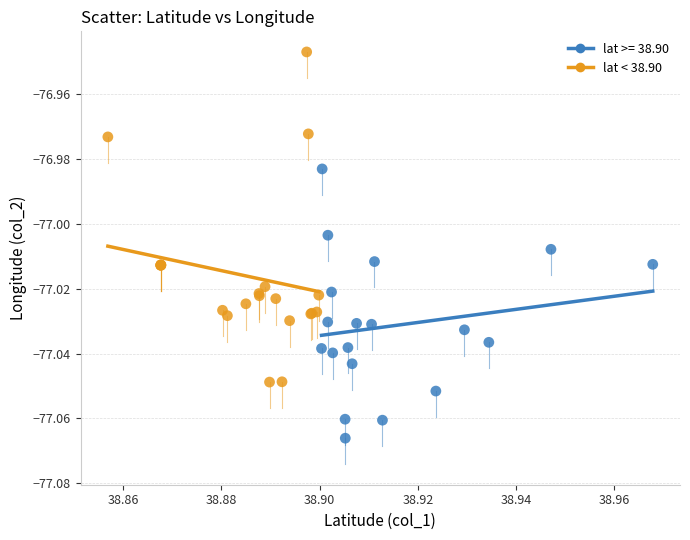

Which series reaches the minimum Y coordinate?

lat >= 38.90